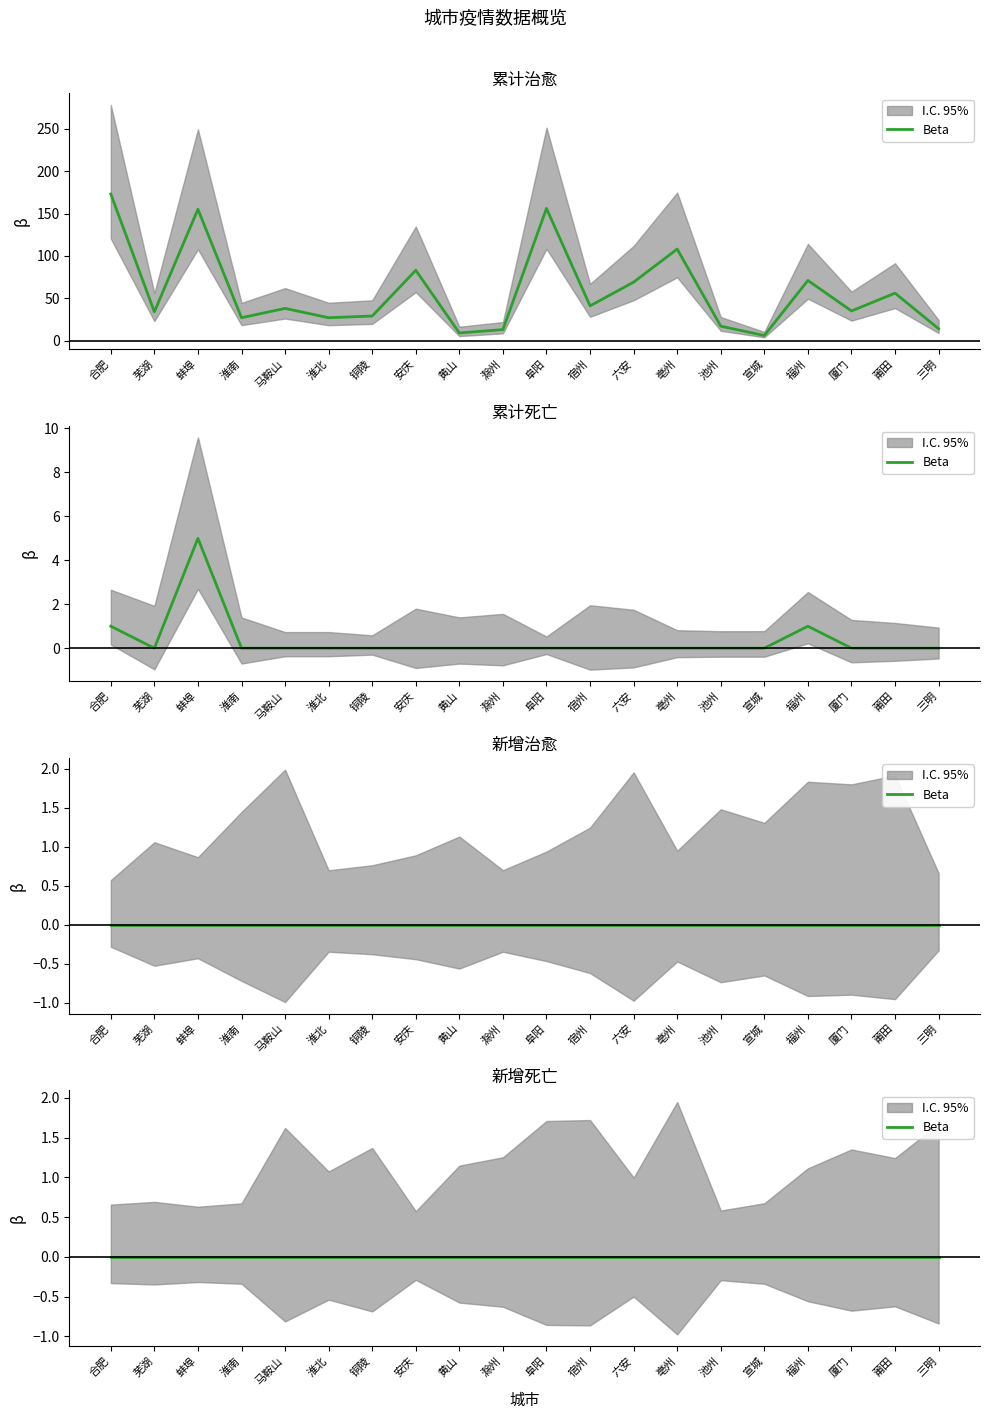

Which series has the largest total across all categories?

累计治愈